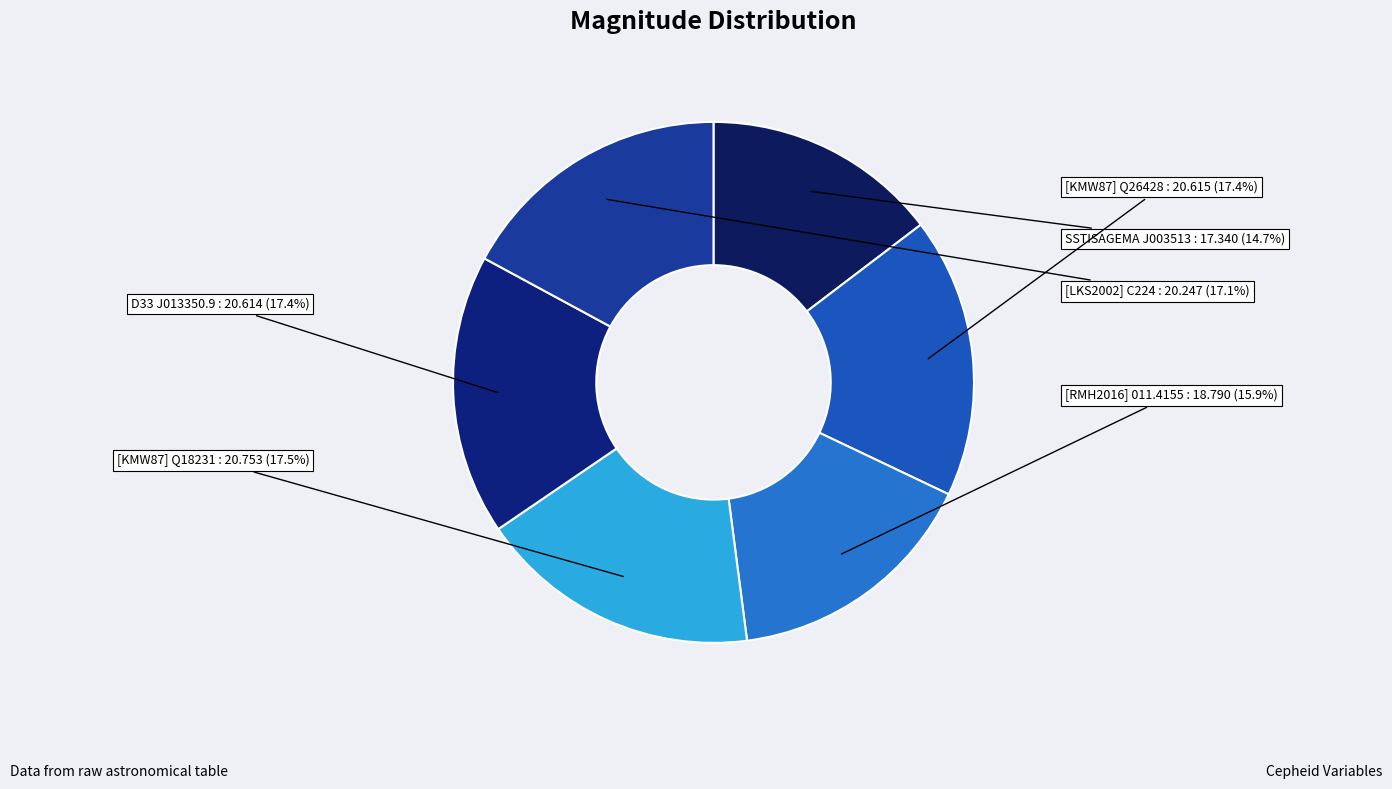

What percentage is the [KMW87] Q26428 slice, to the nearest percent?

17%